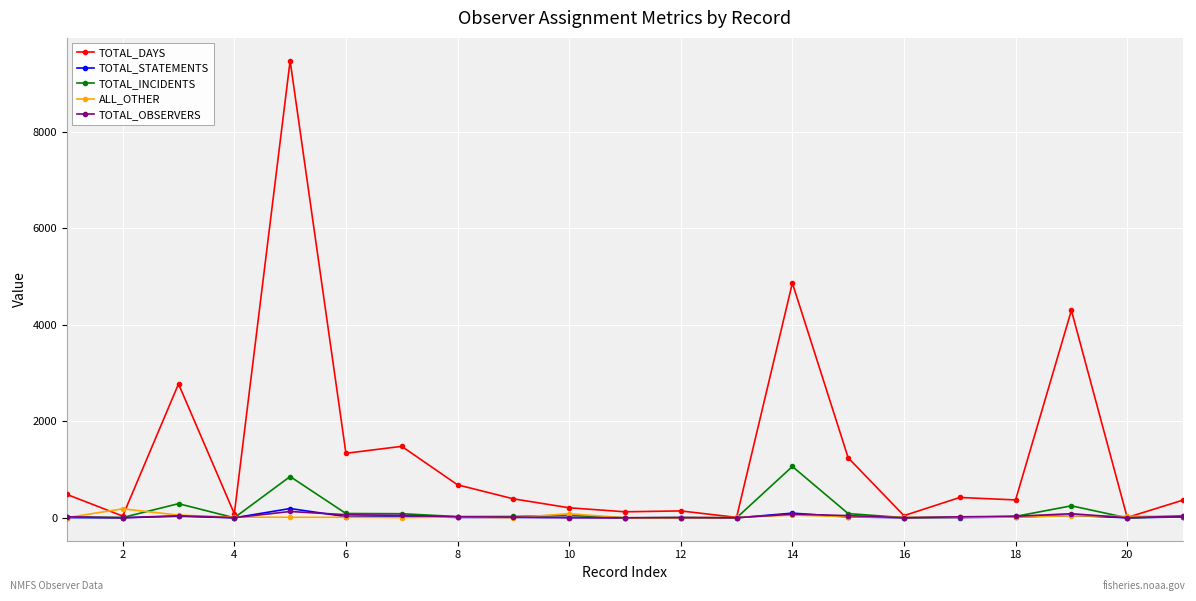

What is the difference between the maximum and minimum values in the TOTAL_INCIDENTS series?

1065.1